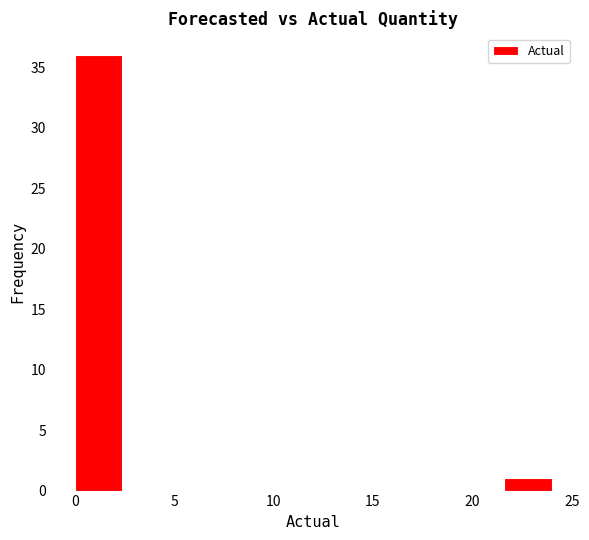

What is the height of the bar covering 0.0 to 2.4 on the x-axis? Neither the bar edges nor the heights are printed on the chart, so give them approximately, as read against the axes.

36